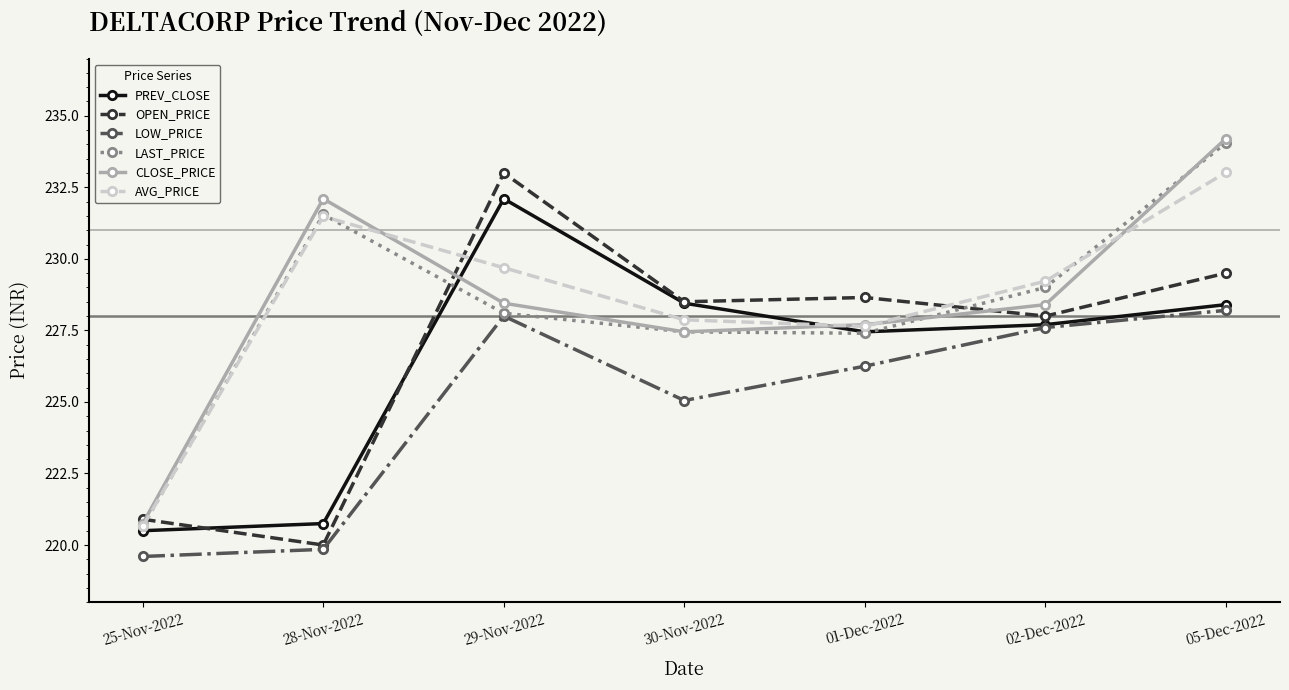

What is the label of the 3rd point from the right?

01-Dec-2022